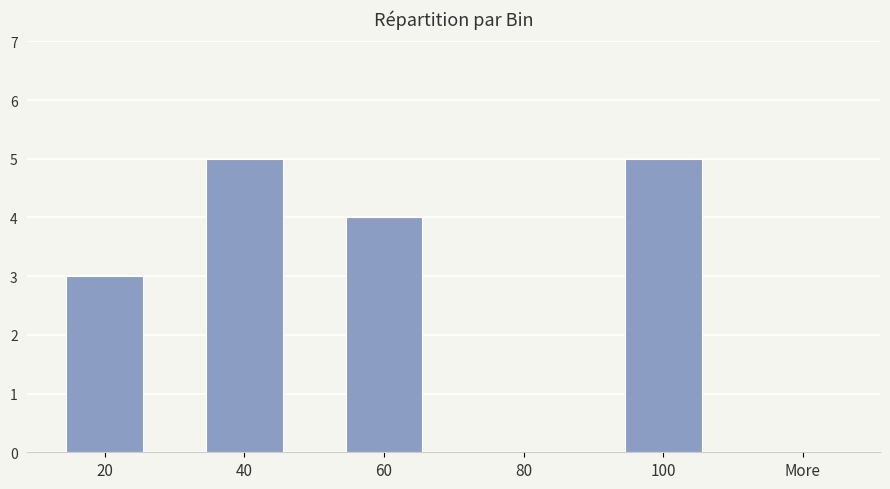

Is it true that the value at 60 is 4?

True